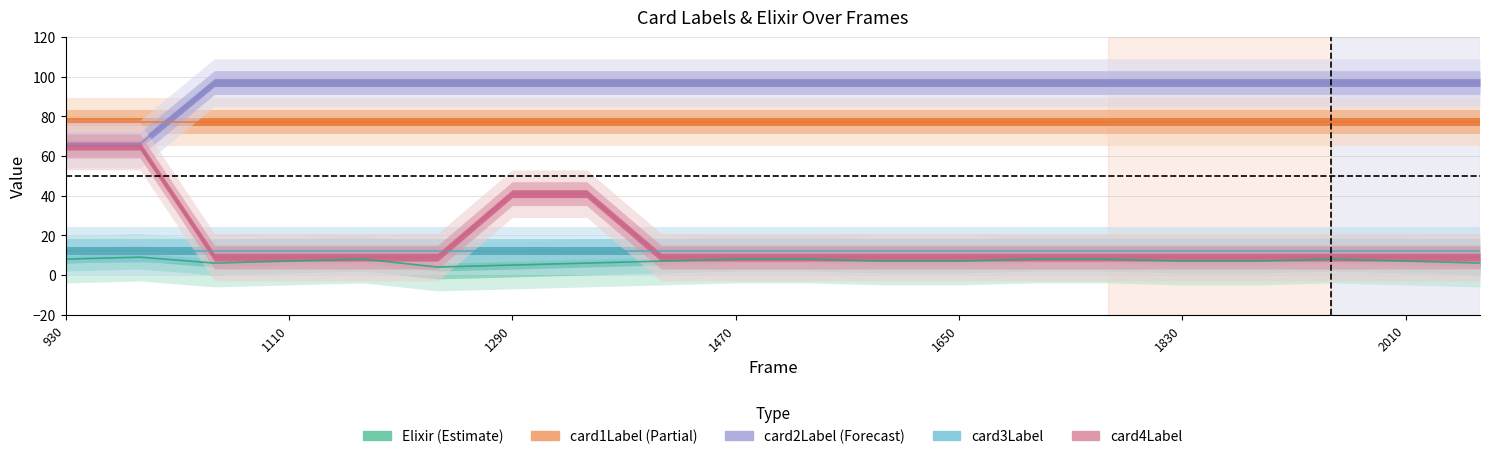

Which series has the widest spread of values?

card4Label